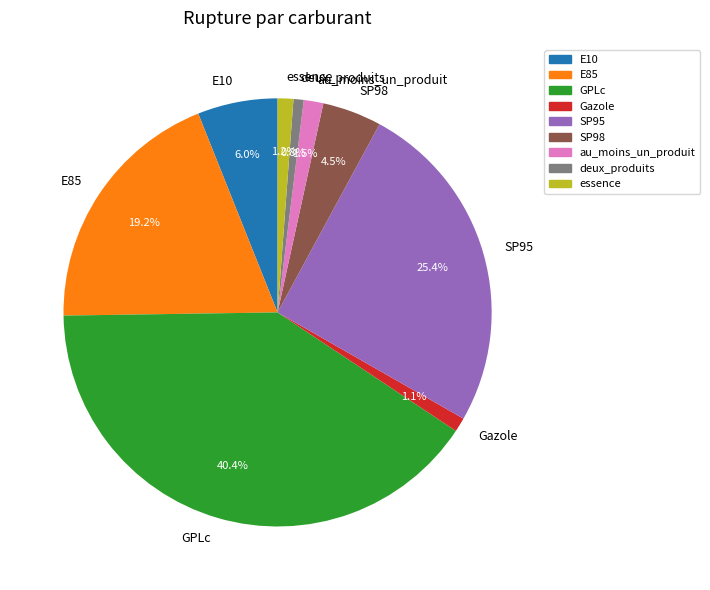

Do E85 and SP95 together represent more than half of the pie?

No